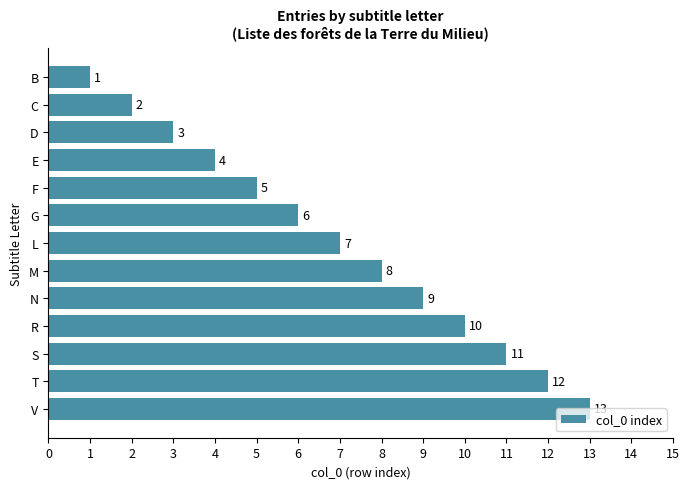

The value at R is 14. True or false?

False